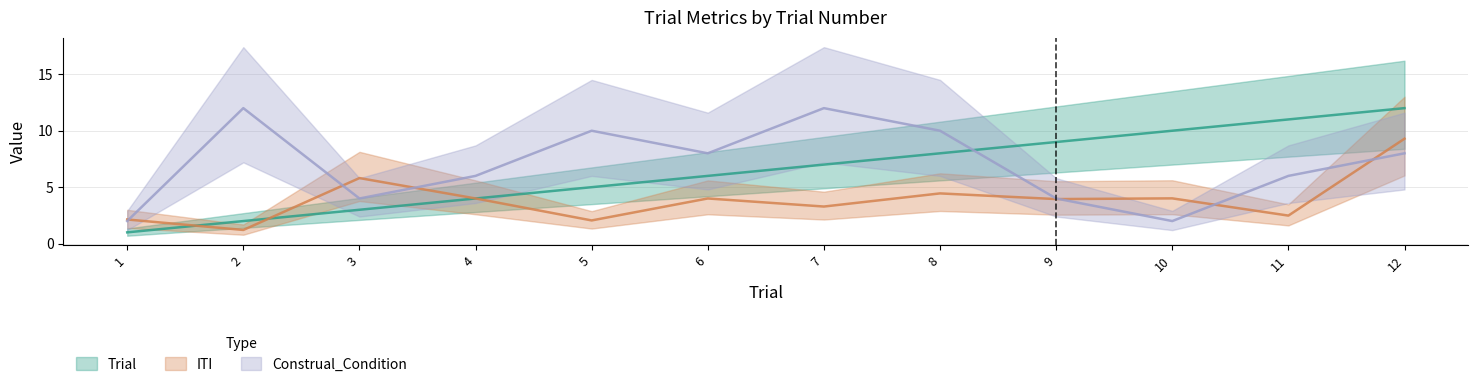

What value does the Trial series have at 12?

12.0